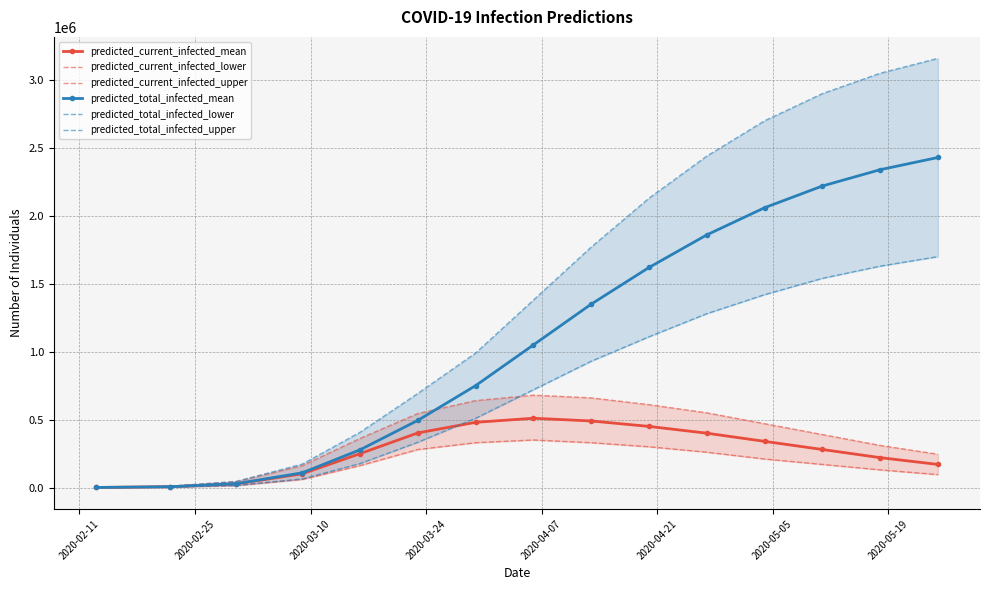

Reading left to right, extract all data points from this chart.

predicted_current_infected_mean: 496	5979	26655	100930	249525	401862	480000	510000	490000	450000	400000	340000	280000	220000	170000
predicted_current_infected_lower: 250	3049	14510	59600	161297	279826	330000	350000	330000	300000	260000	210000	170000	130000	95000
predicted_current_infected_upper: 750	9146	42914	160800	361521	544608	640000	680000	660000	610000	550000	470000	390000	310000	245000
predicted_total_infected_mean: 496	5979	28144	108418	277669	494472	750000	1050000	1350000	1620000	1860000	2060000	2220000	2340000	2430000
predicted_total_infected_lower: 250	3049	15260	63447	176557	333372	510000	720000	930000	1110000	1280000	1420000	1540000	1630000	1700000
predicted_total_infected_upper: 750	9146	45164	172332	406685	692600	990000	1380000	1770000	2130000	2440000	2700000	2900000	3050000	3160000